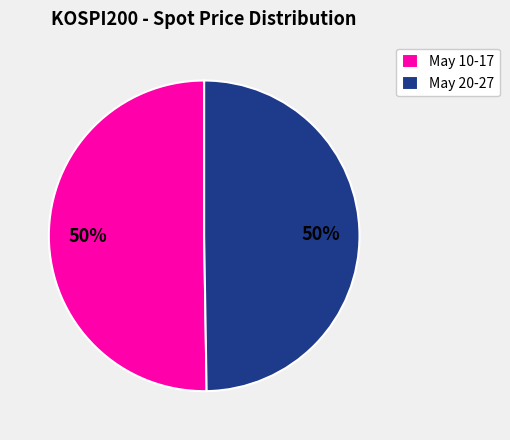

Do May 20-27 and May 10-17 together represent more than half of the pie?

Yes